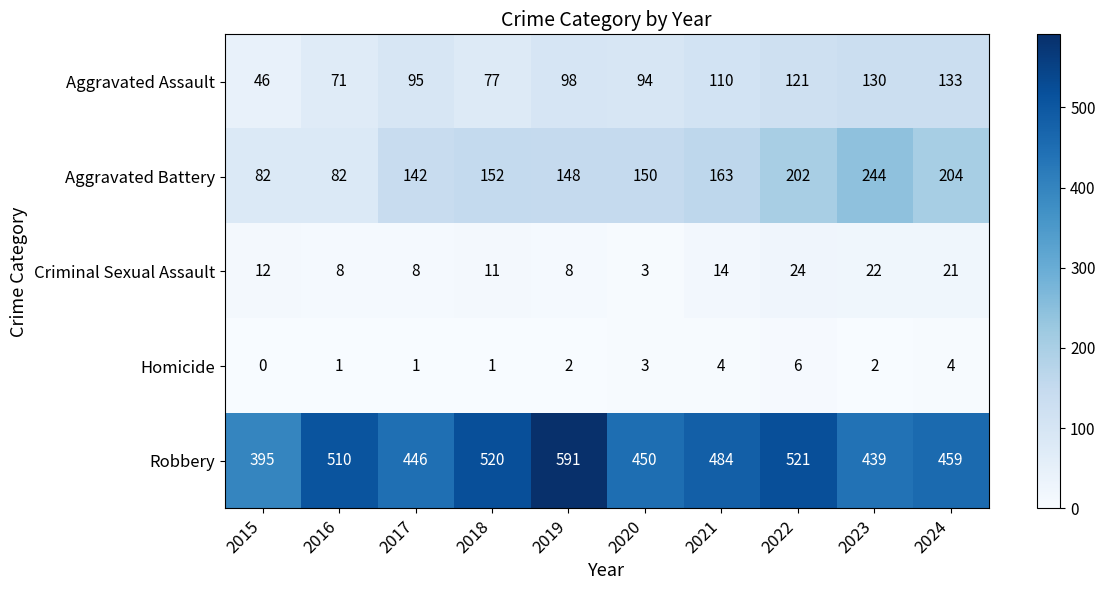

How many values in the Aggravated Assault series are below 98?

5